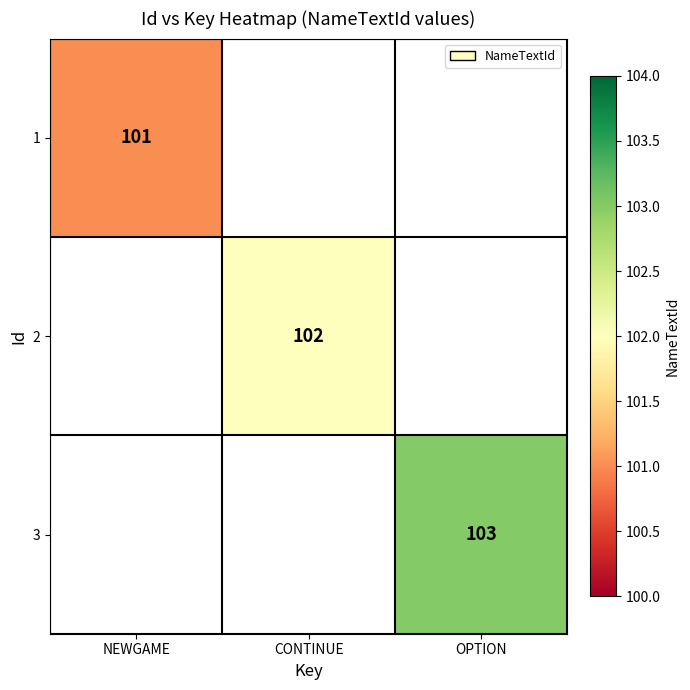

Is it true that 1 equals 101 at NEWGAME?

True